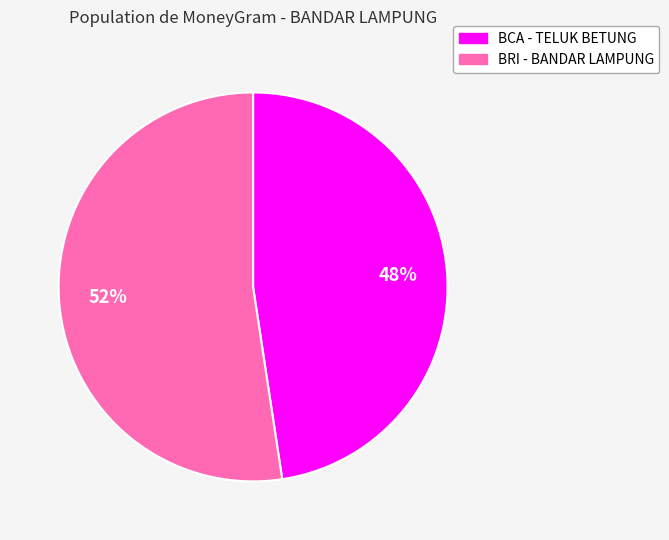

Does any single category account for the majority?

Yes